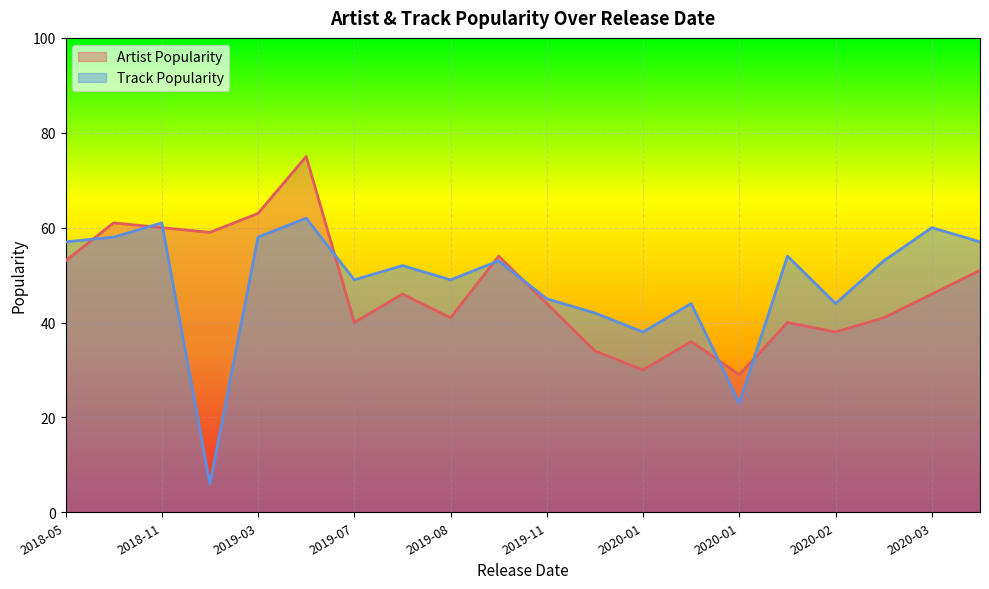

Which series has the widest spread of values?

Track Popularity